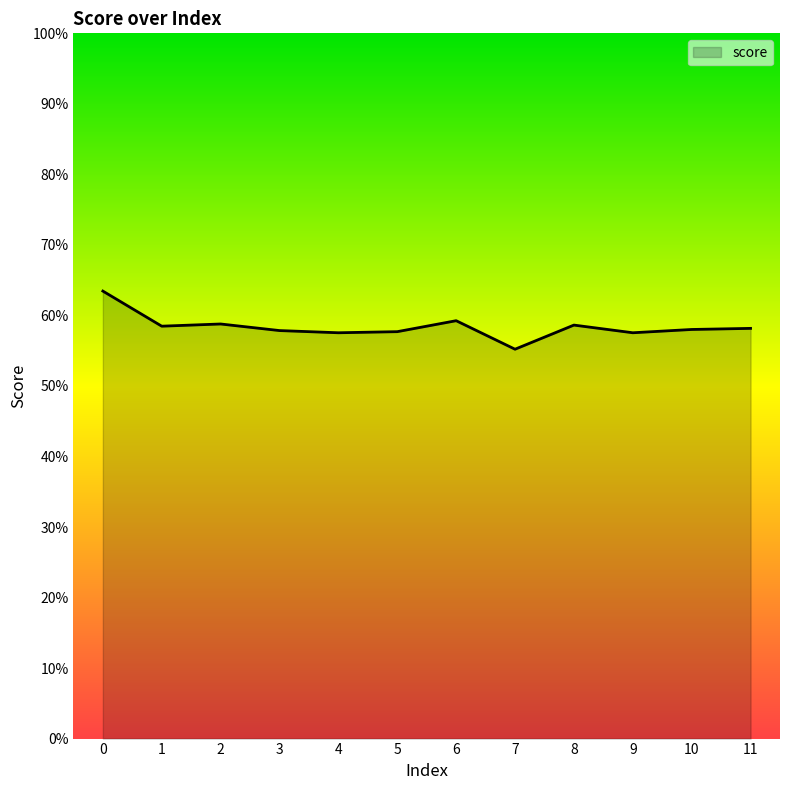

Is this an area chart (filled region under the line)?

Yes